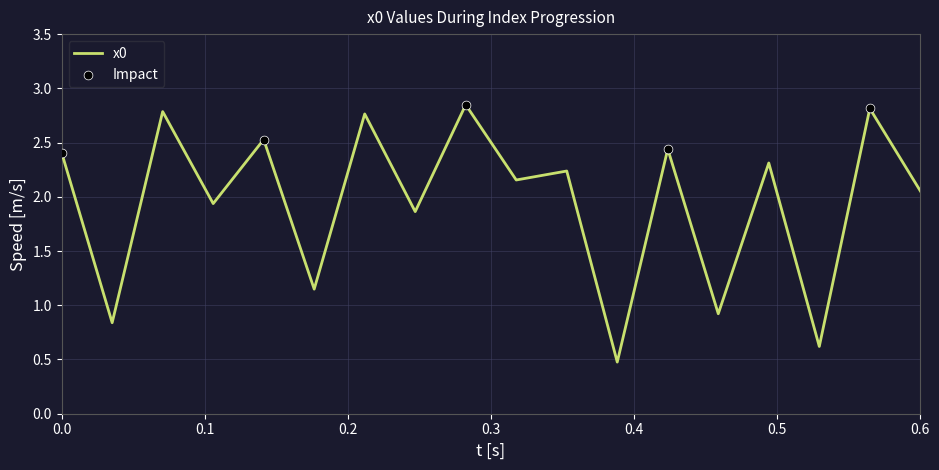

What is the minimum value shown in the chart?

0.5